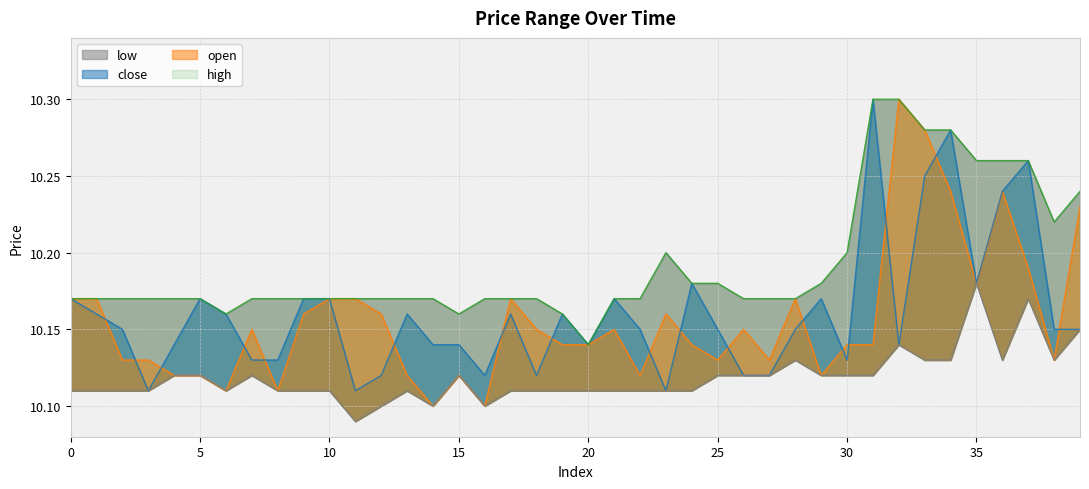

True or false: open has a value of 10.1 at 6.

True